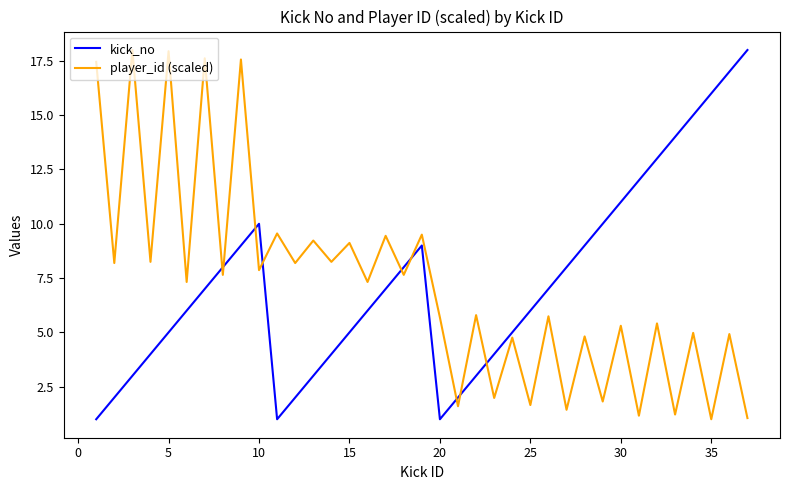

What is the maximum value for player_id (scaled)?

18.0